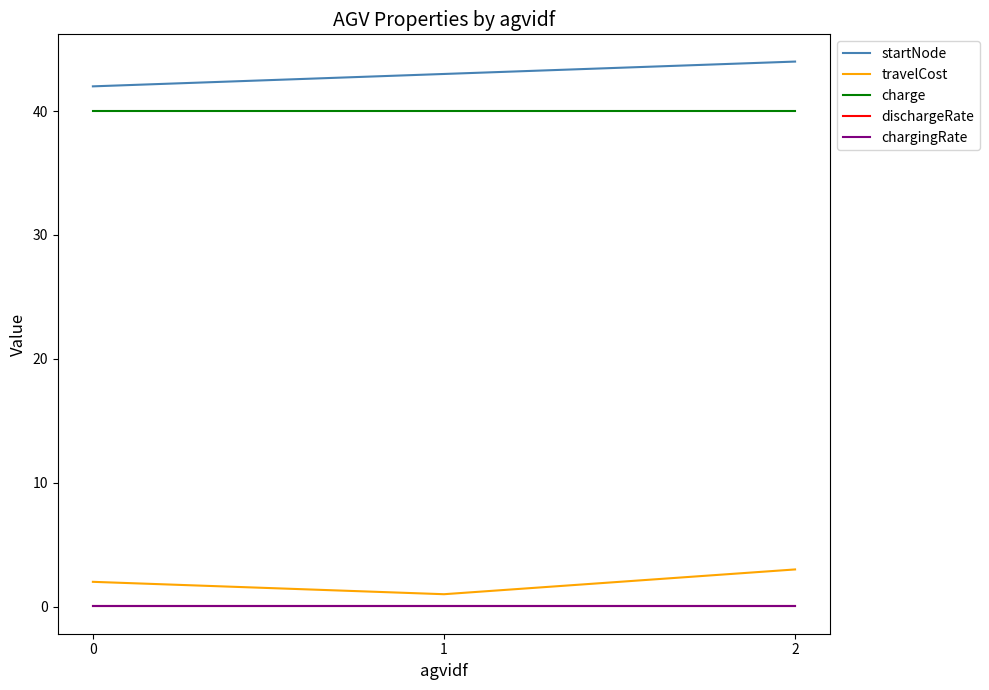

What are all the series names shown in the legend?

startNode, travelCost, charge, dischargeRate, chargingRate